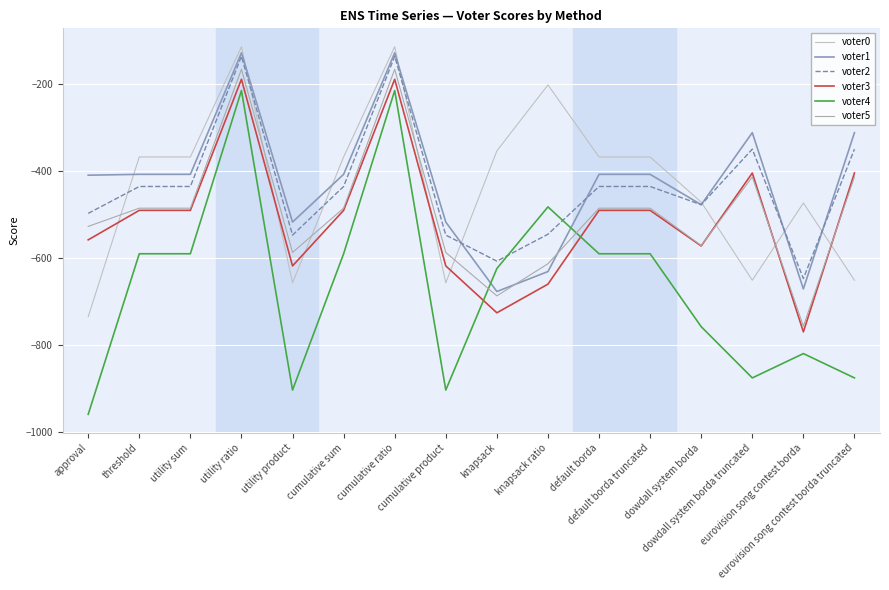

How many distinct data groups are displayed?

6